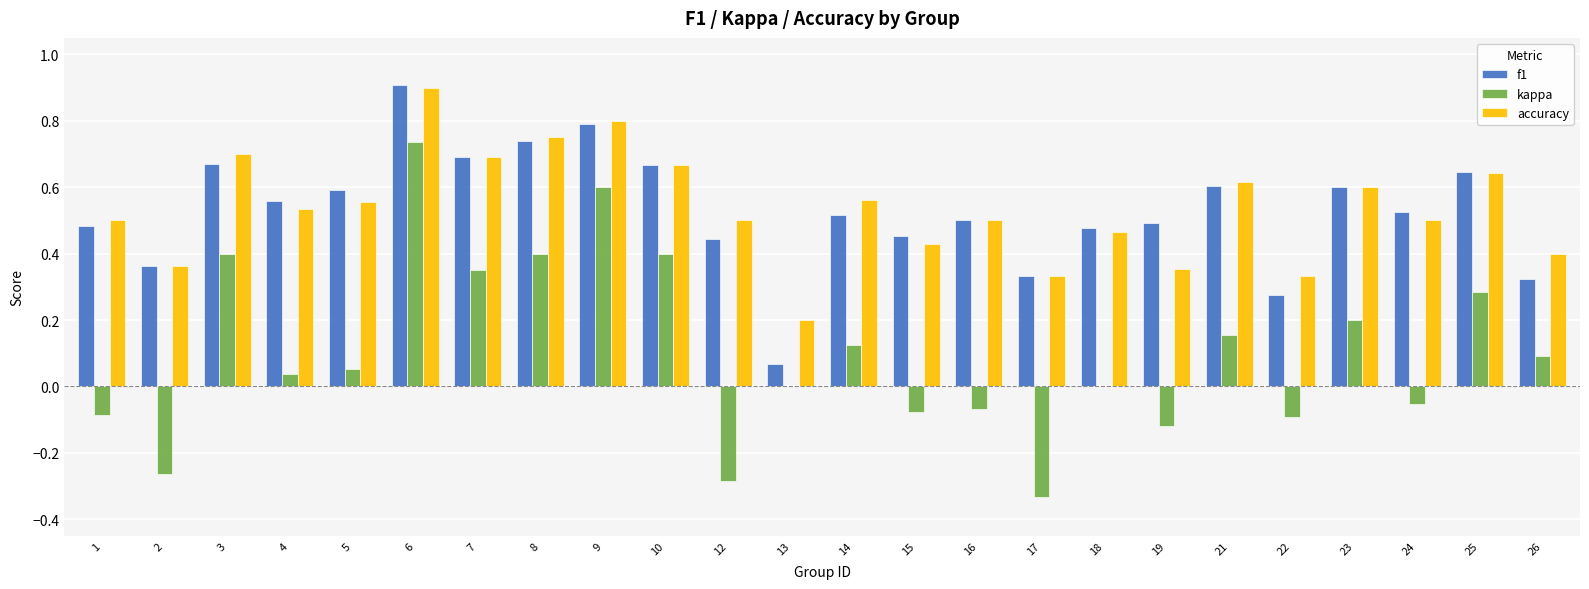

What is the total value across all series at 8?

1.9